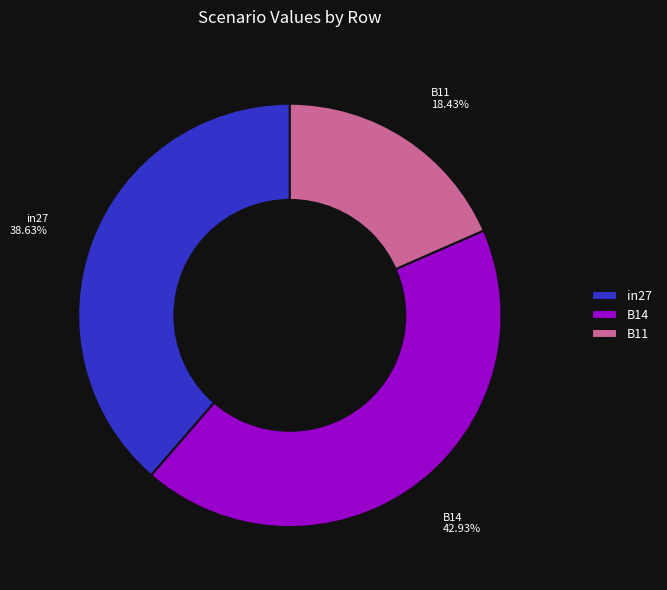

Combined, what portion of the pie is B14 and in27?

81.6%